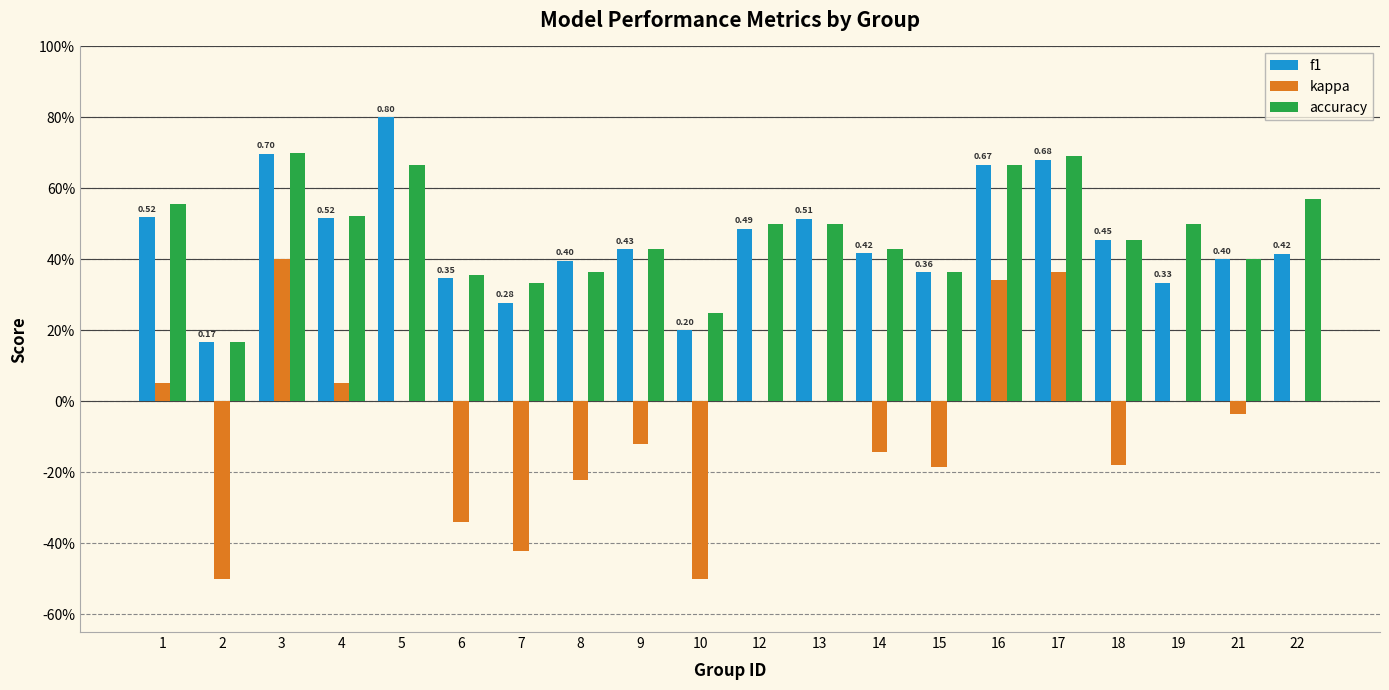

What is the spread (max minus min) of values at 2?

0.7